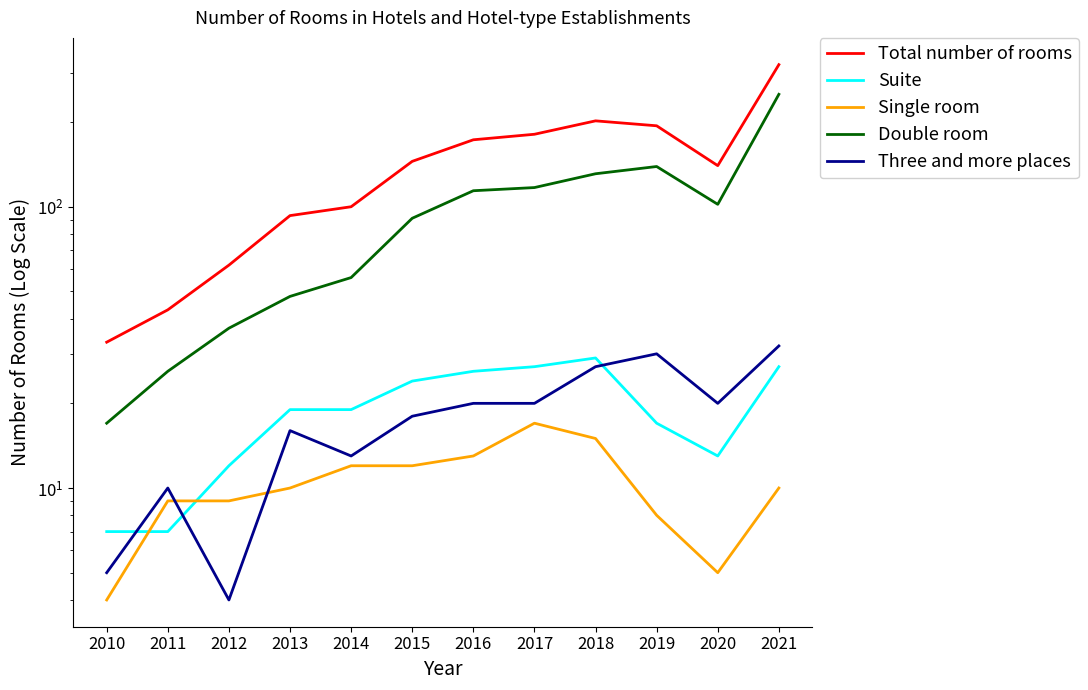

The value of Single room at 2019 is 3. True or false?

False